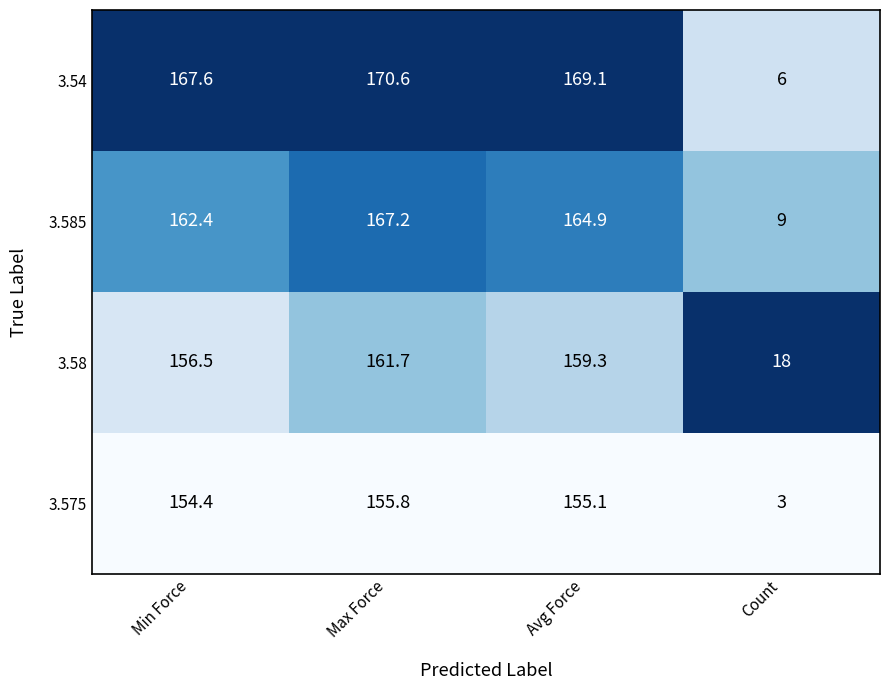

Which series has the largest range (max minus min)?

3.54